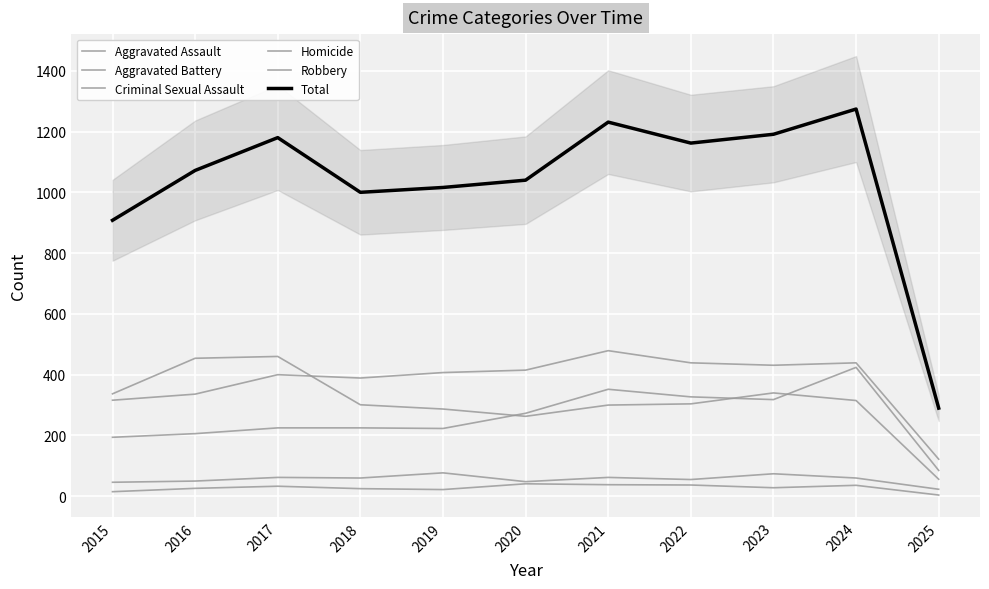

What are all the series names shown in the legend?

Aggravated Assault, Aggravated Battery, Criminal Sexual Assault, Homicide, Robbery, Total